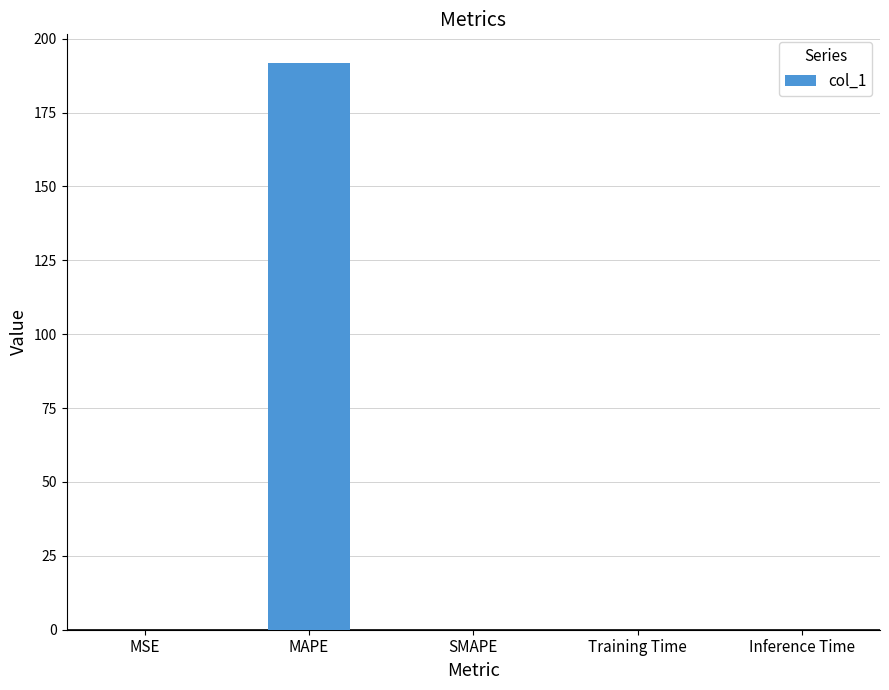

Between MAPE and Training Time, which is larger?

MAPE